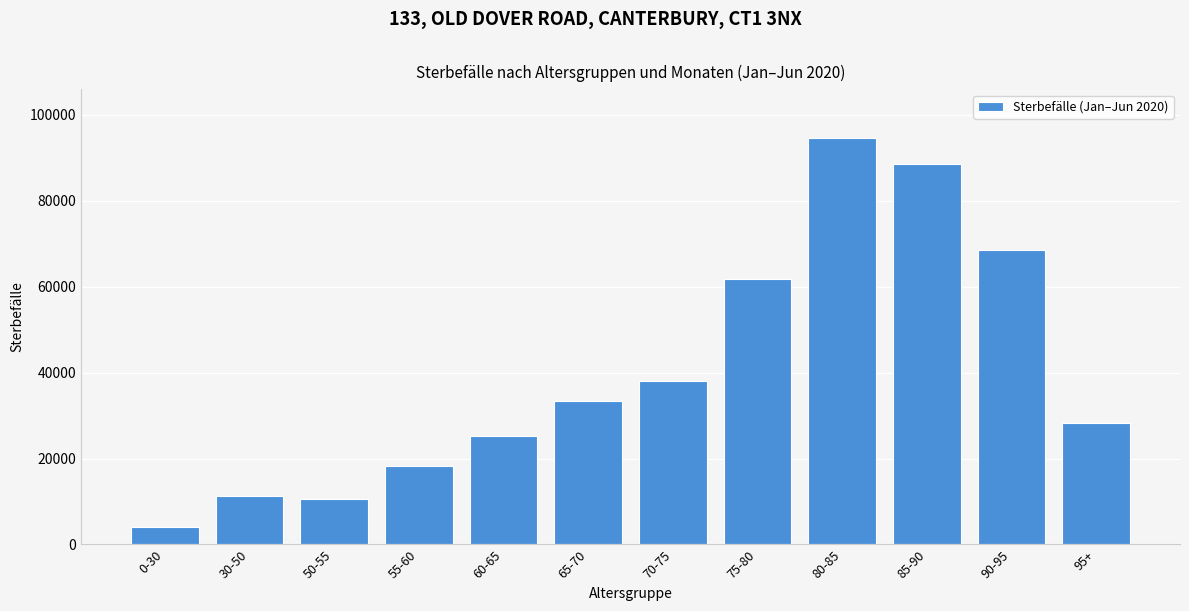

Reading right to left, transcribe all the data shown in this chart.

28296	68538	88577	94529	61779	38114	33382	25137	18157	10544	11278	4009